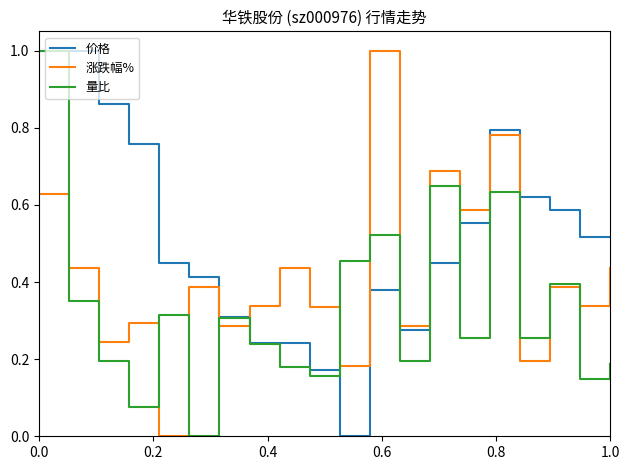

True or false: 价格 and 涨跌幅% cross at least once.

True